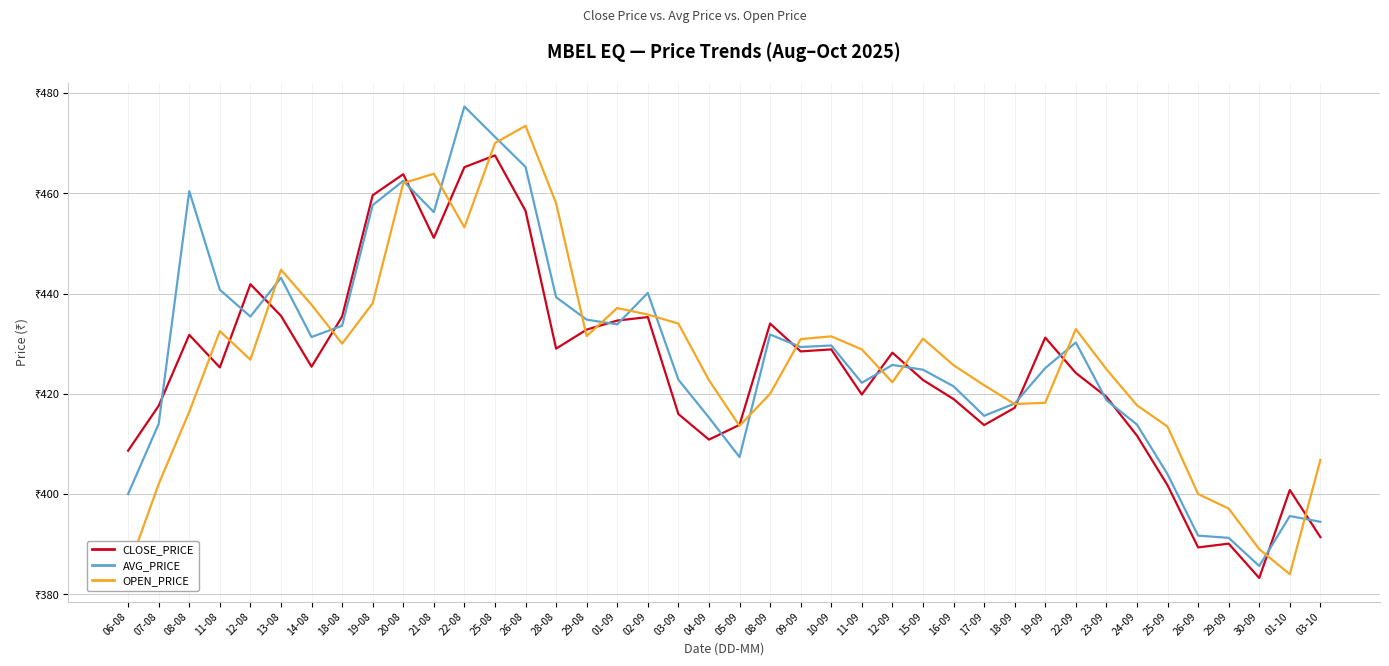

What are all the series names shown in the legend?

CLOSE_PRICE, AVG_PRICE, OPEN_PRICE